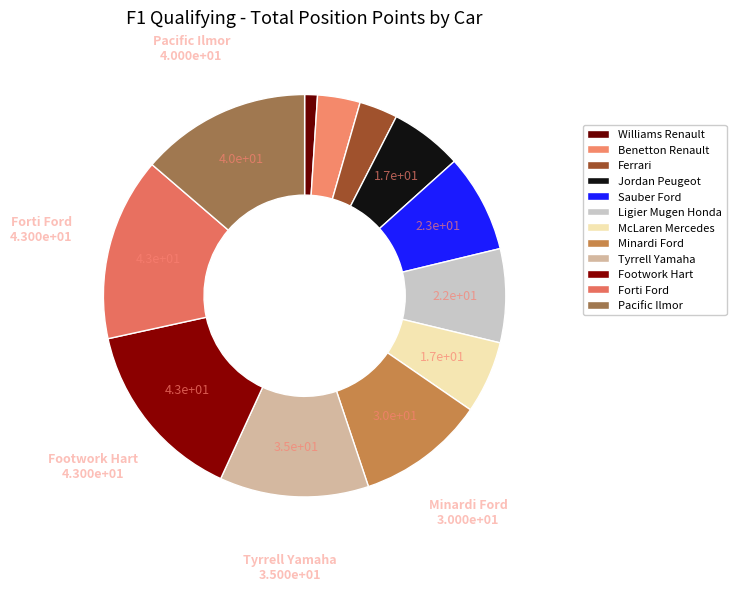

Rank the categories by value from lowest to highest.

Williams Renault, Ferrari, Benetton Renault, Jordan Peugeot, McLaren Mercedes, Ligier Mugen Honda, Sauber Ford, Minardi Ford, Tyrrell Yamaha, Pacific Ilmor, Footwork Hart, Forti Ford